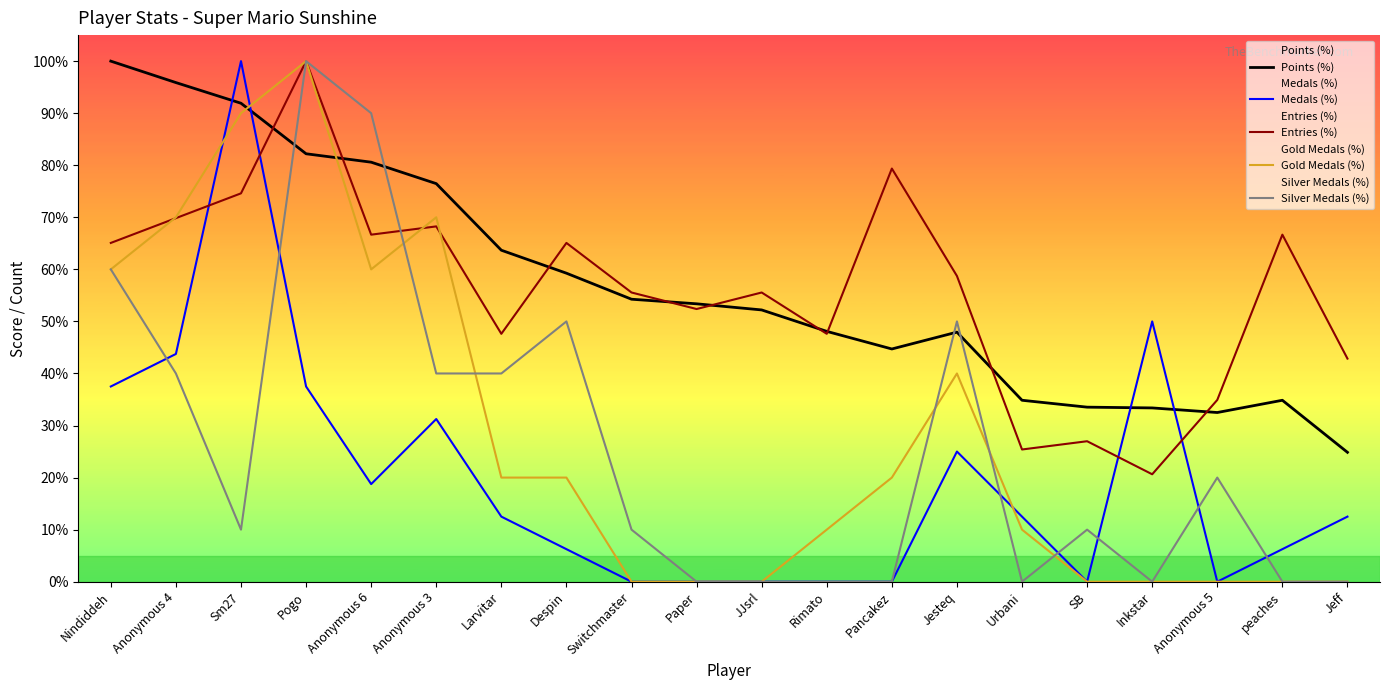

Does the chart have visible grid lines?

No